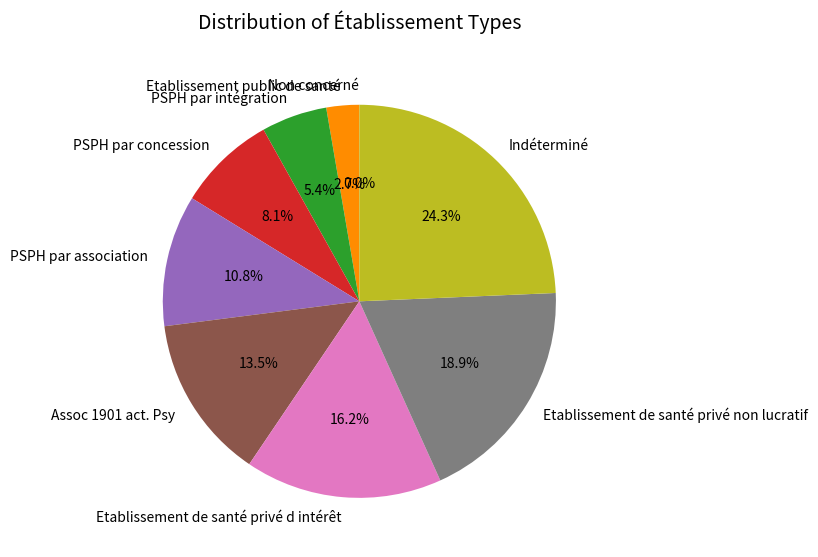

What percentage is NOT represented by Etablissement public de santé?

97.3%